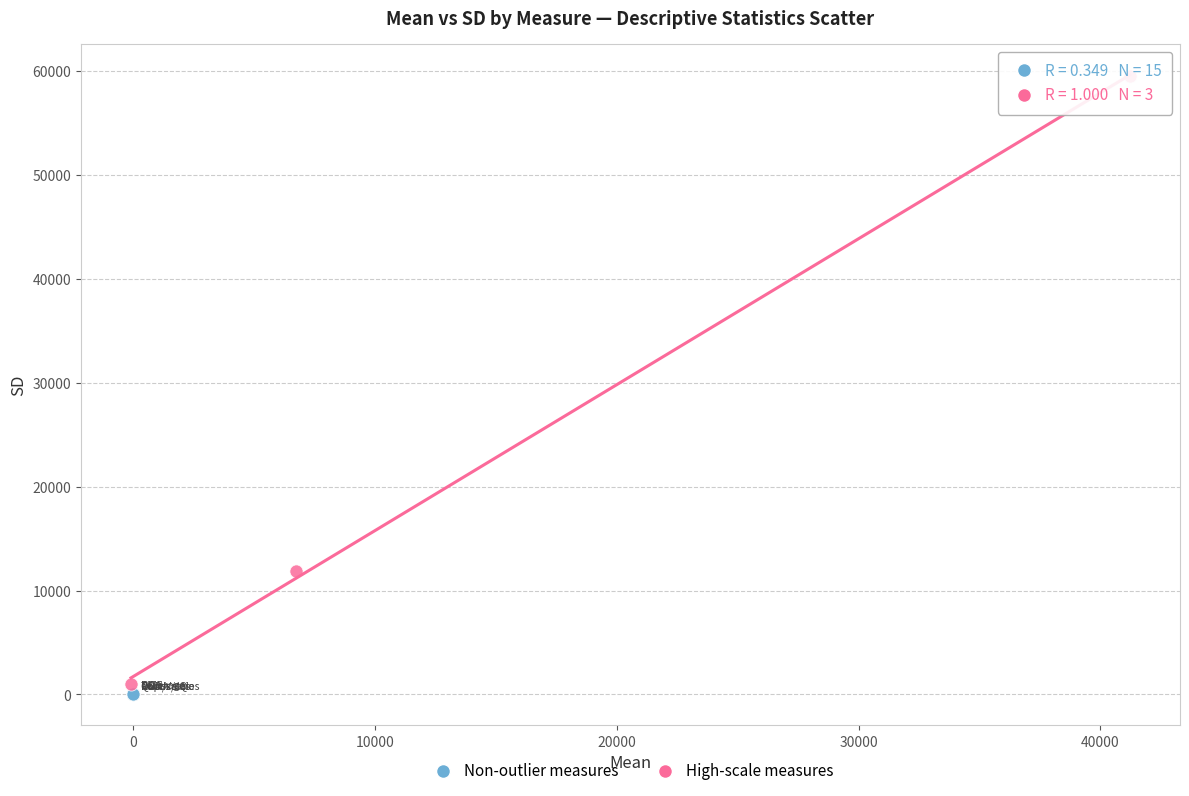

What are all the series names shown in the legend?

Non-outlier measures, High-scale measures